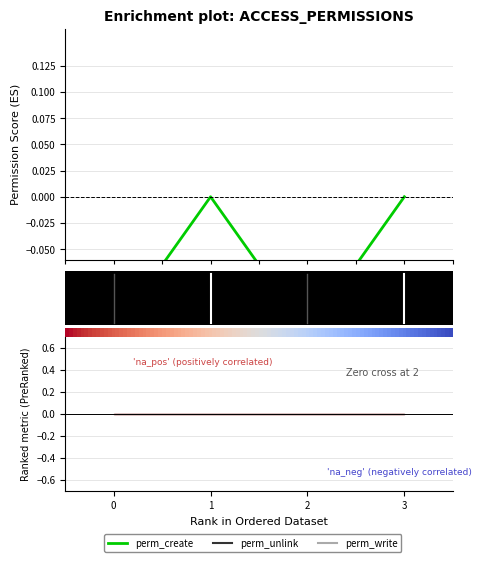

What is the difference between the maximum and second lowest values in the perm_unlink series?

1